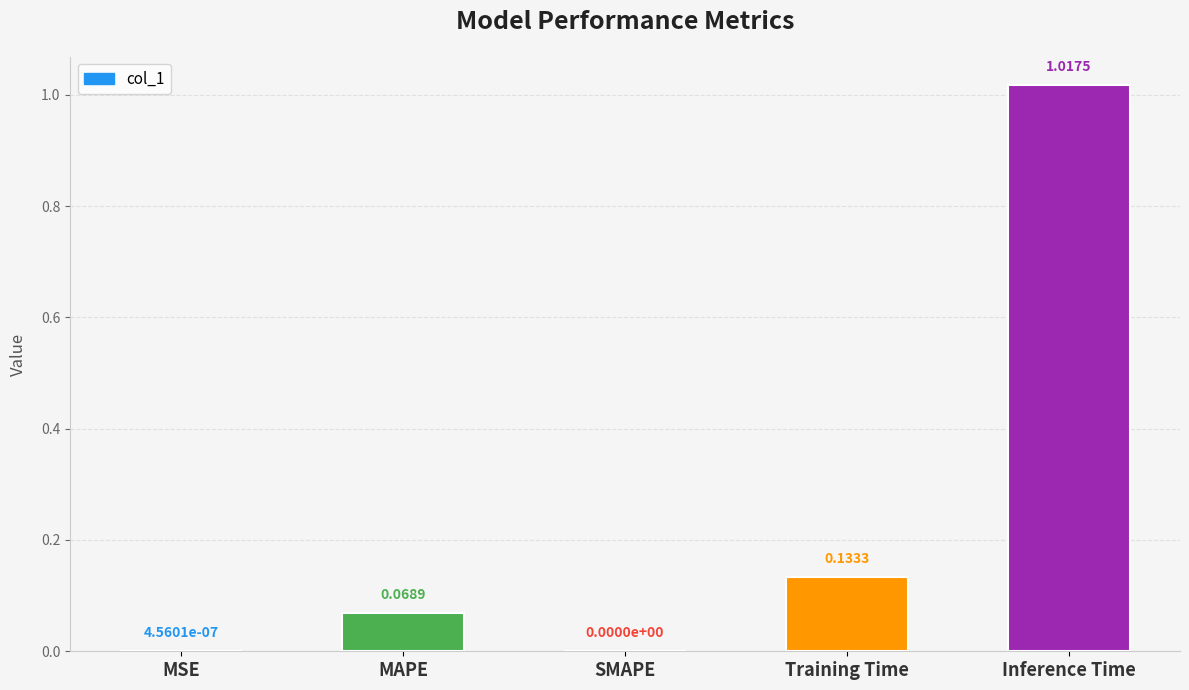

At which category does the chart reach its peak across all series?

Inference Time